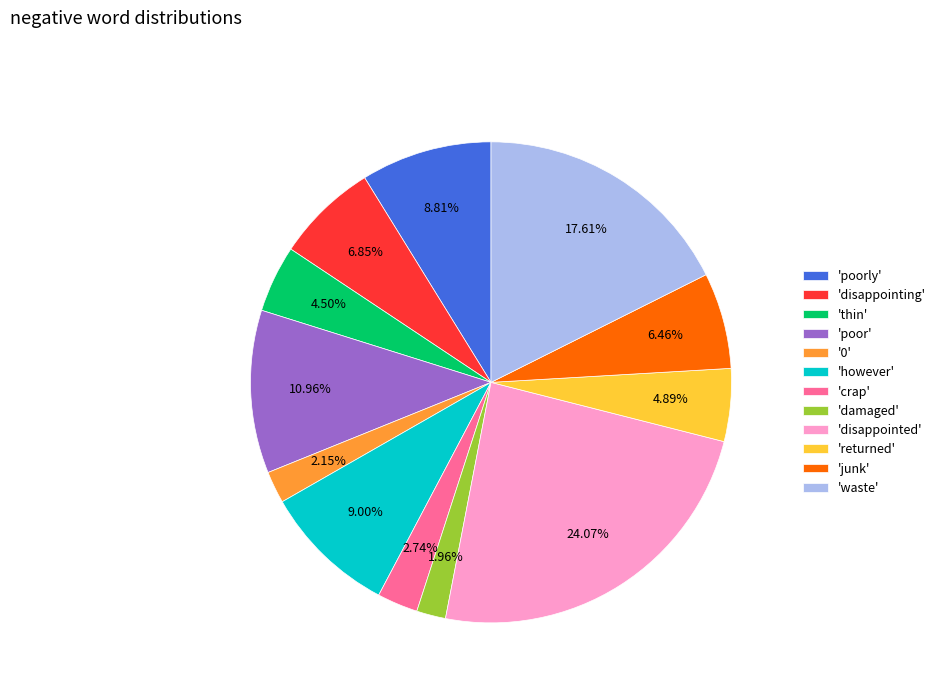

Is there any slice that represents more than half of the pie?

No